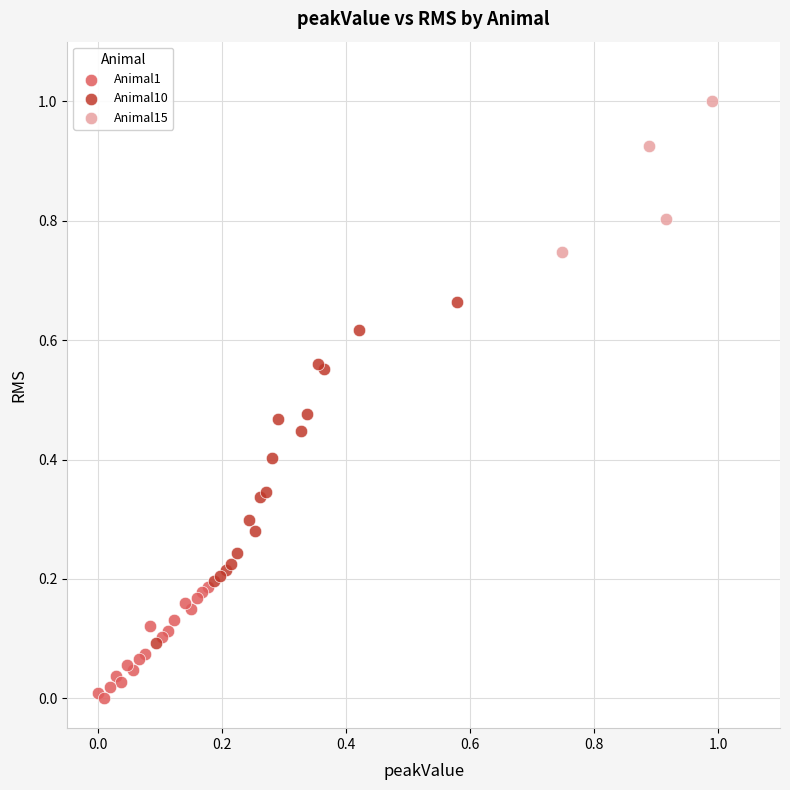

Which series contains the highest Y value?

Animal15